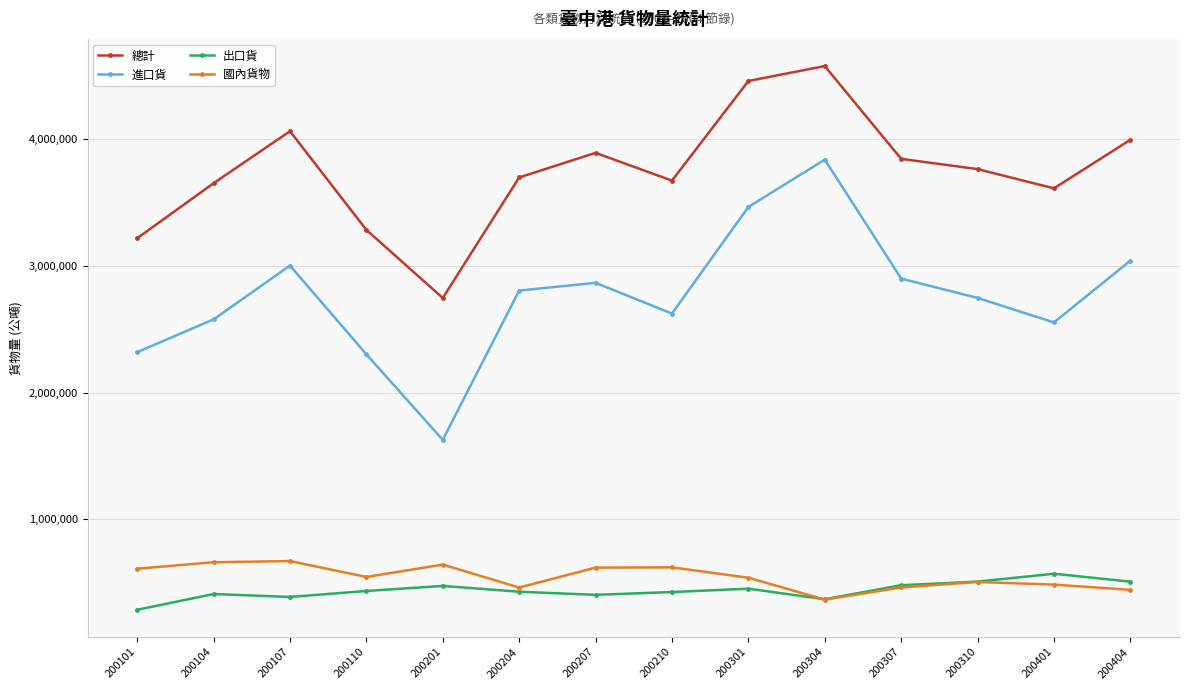

True or false: 出口貨 and 總計 cross at least once.

False